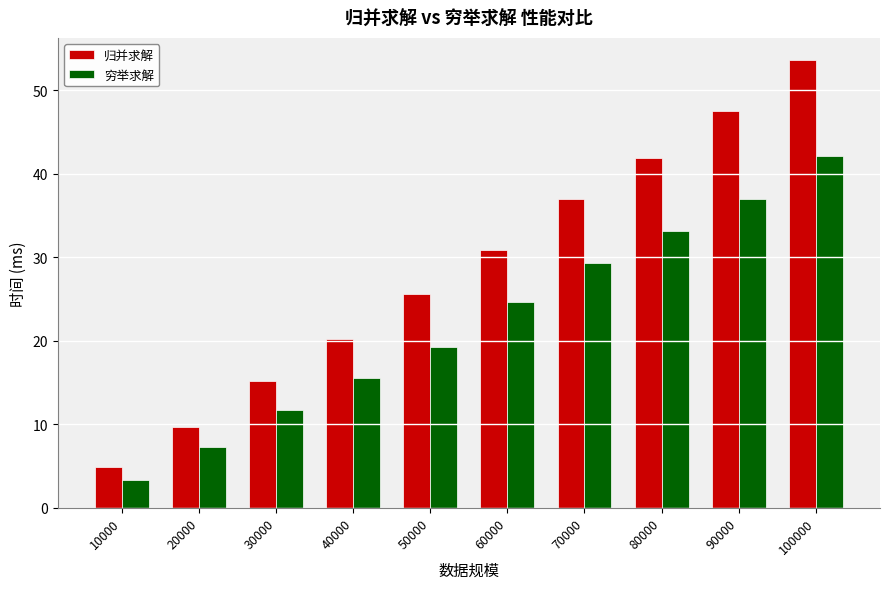

What is the sum of the 穷举求解 values at 30000 and 70000?

41.1